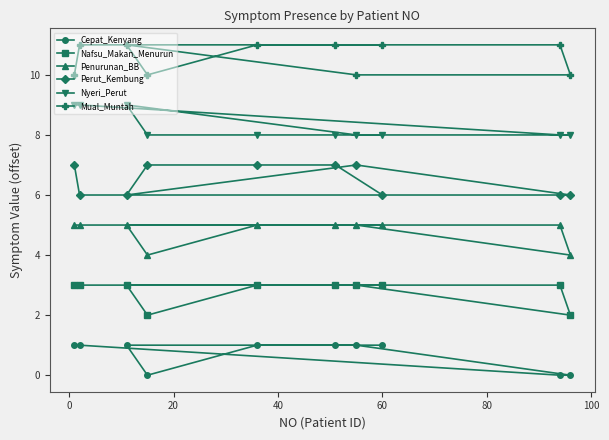

True or false: Nafsu_Makan_Menurun and Mual_Muntah intersect in this chart.

False